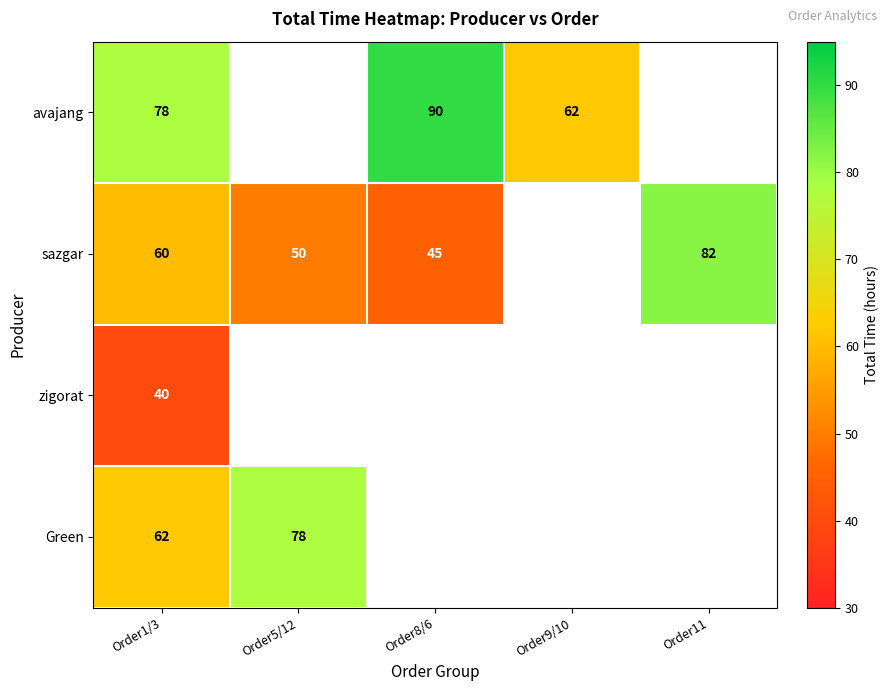

True or false: sazgar has a value of 20 at Order5/12.

False